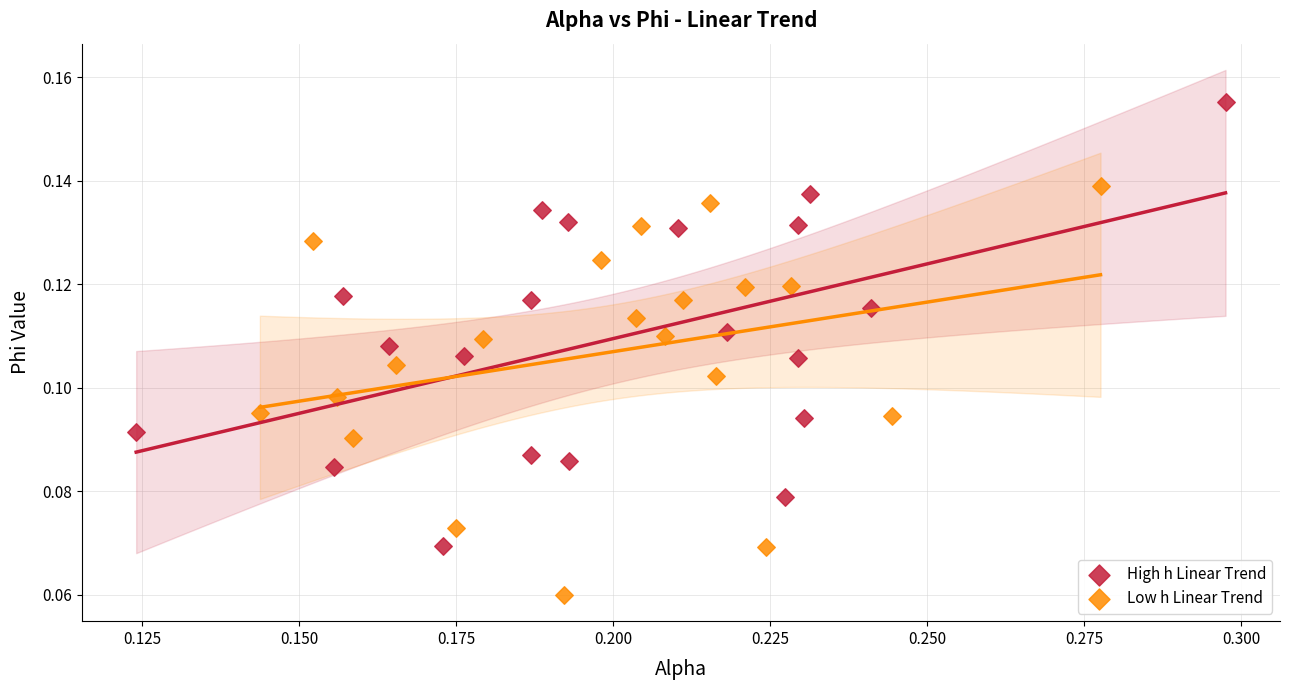

Which series contains the highest Y value?

High h Linear Trend